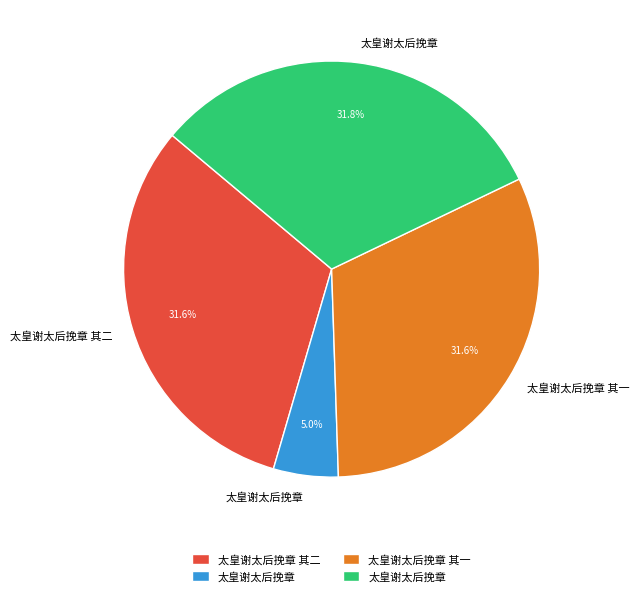

Does any single category account for the majority?

No